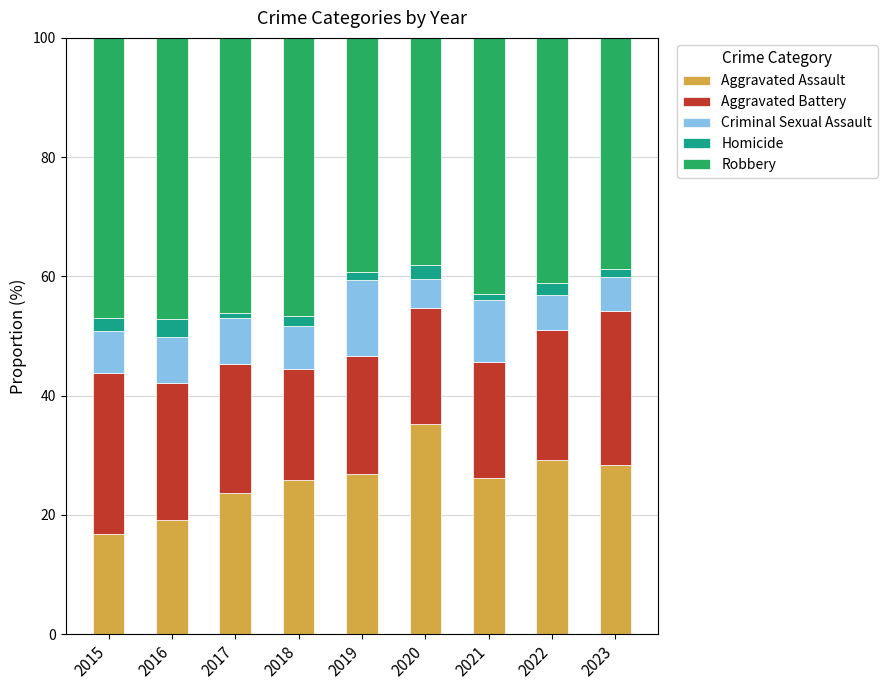

What is the minimum value for Aggravated Assault?

16.8